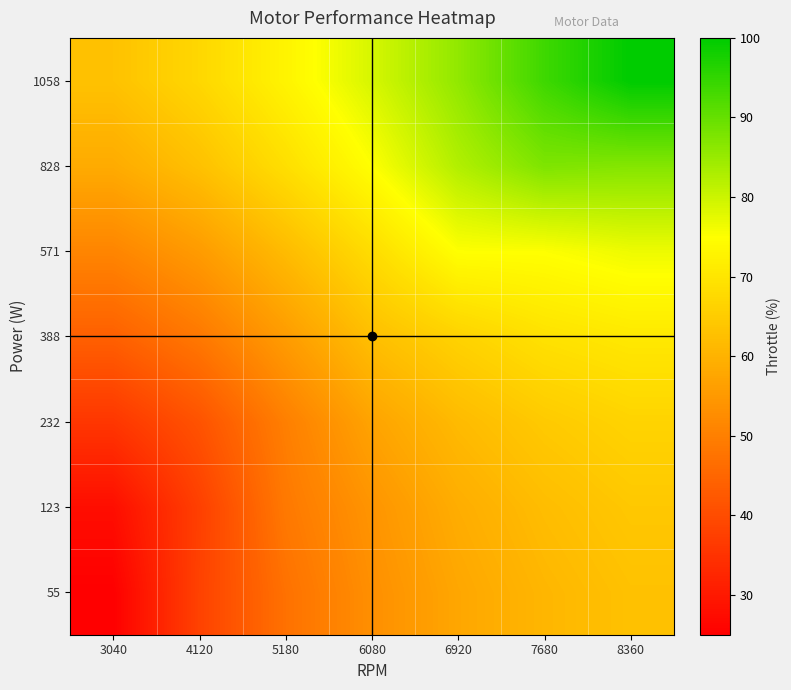

What is the minimum value shown in the chart?

25.0